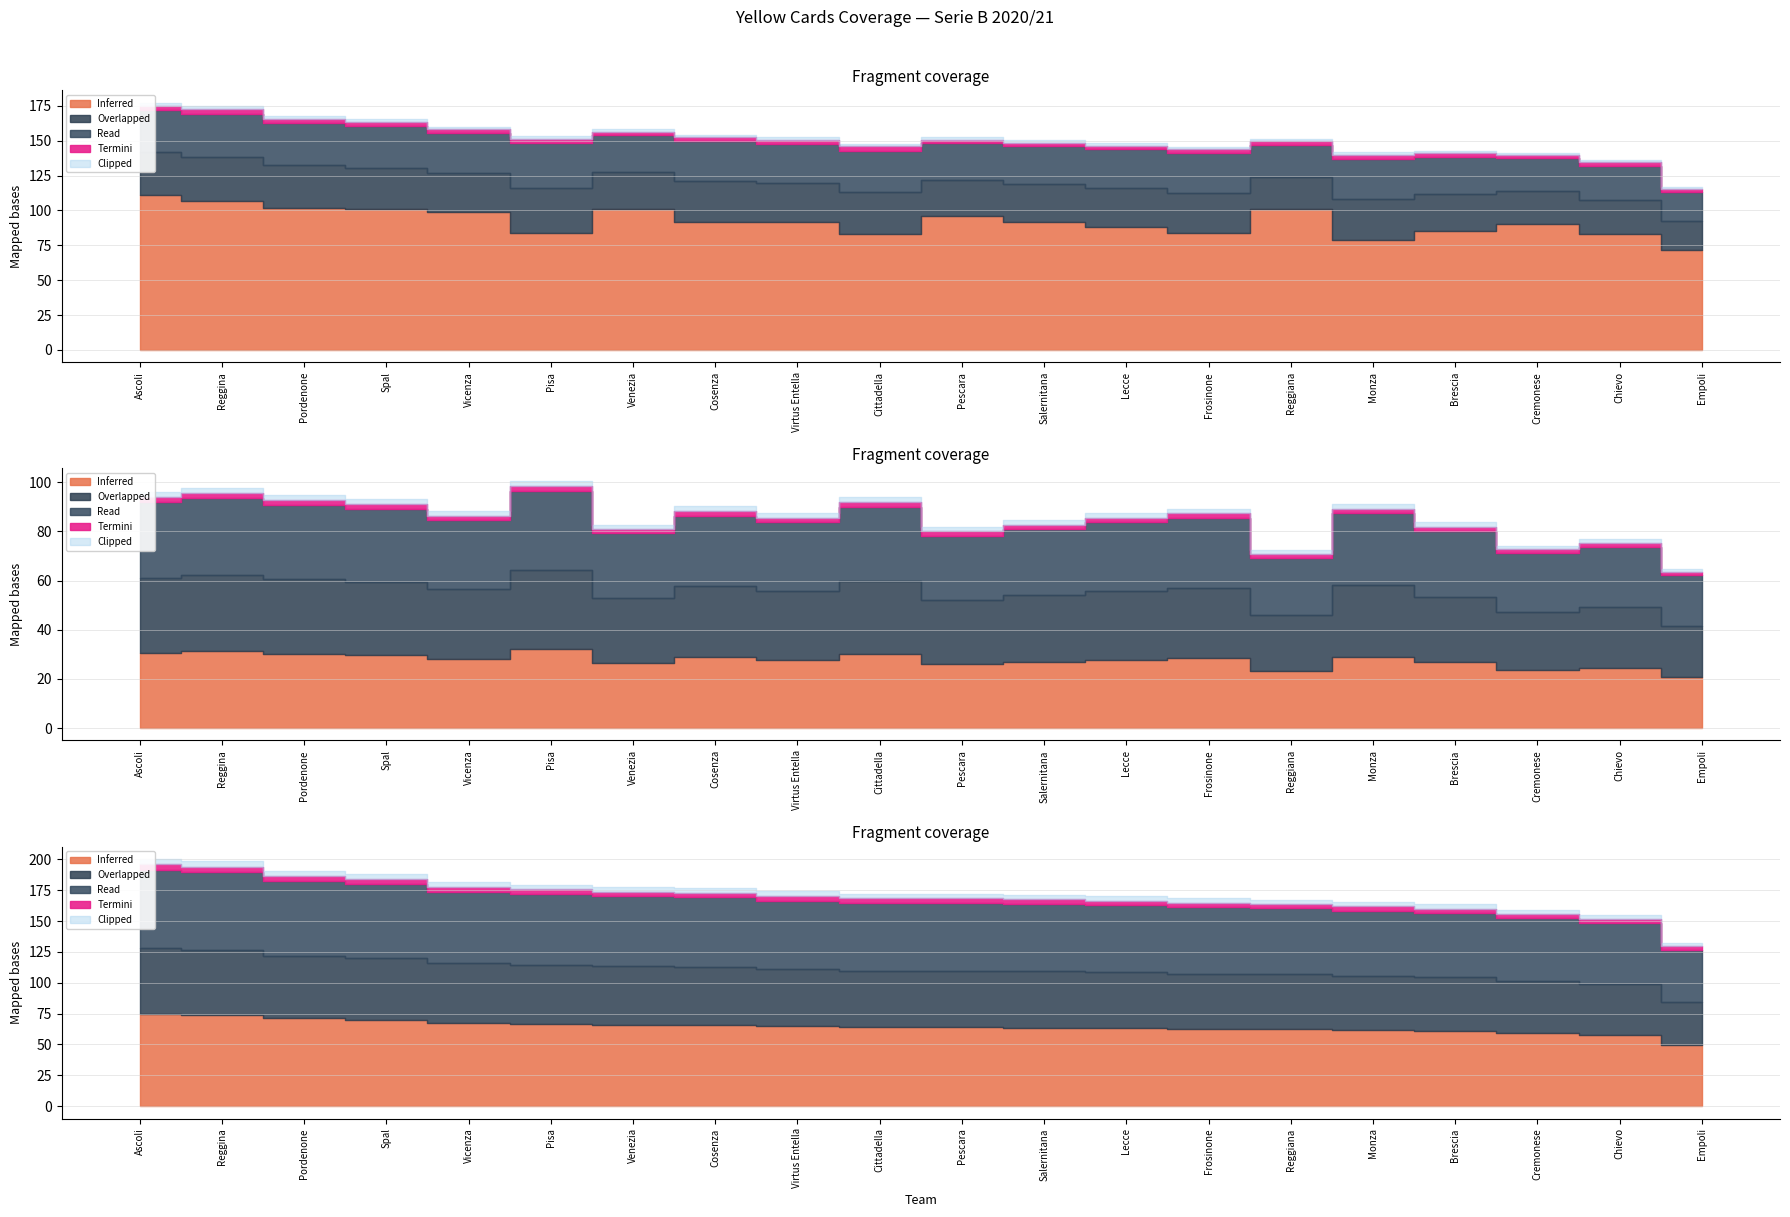

What is the label of the 9th point from the left?

Virtus Entella